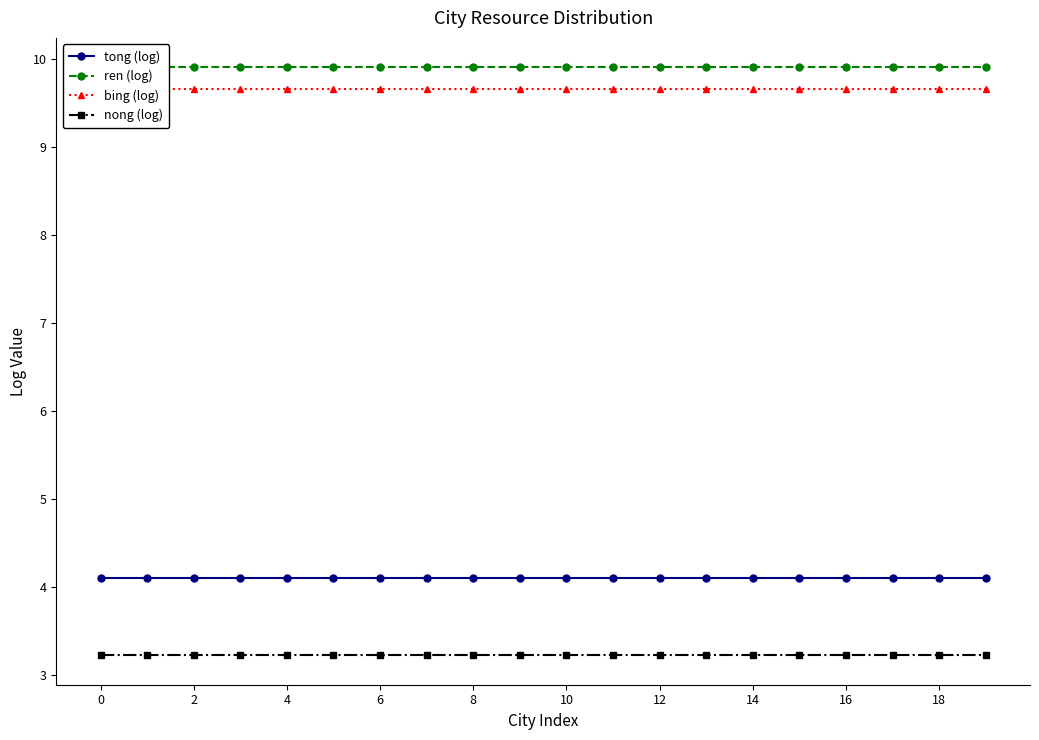

What is the maximum value for tong (log)?

4.1